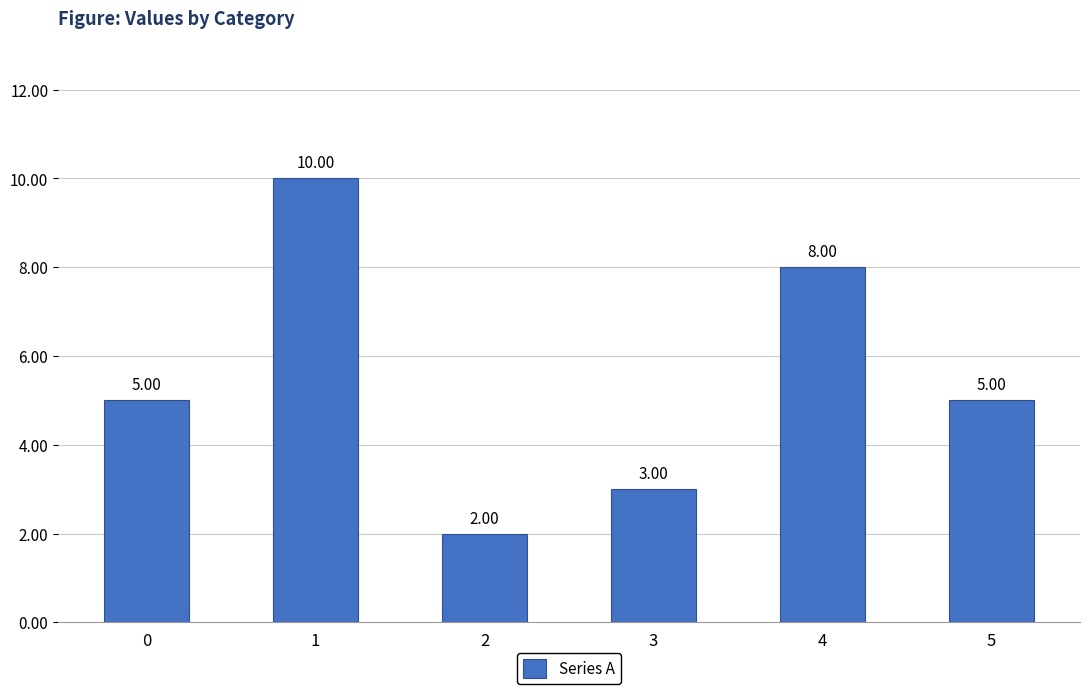

What is the sum of the values at 1 and 0?

15